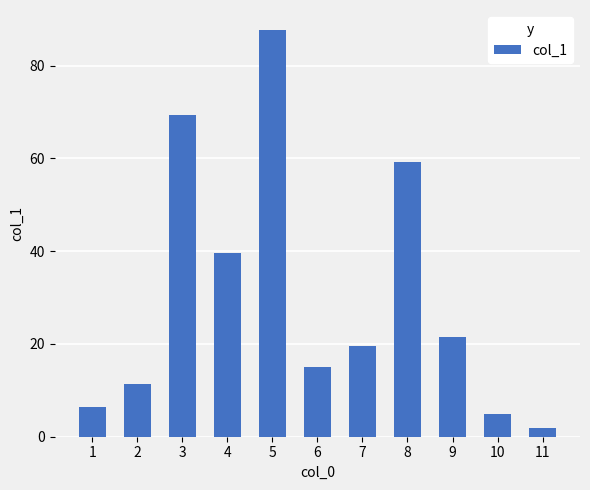

Reading left to right, transcribe all the data shown in this chart.

1=6.4	2=11.3	3=69.3	4=39.5	5=87.6	6=15.1	7=19.5	8=59.2	9=21.6	10=4.8	11=1.9